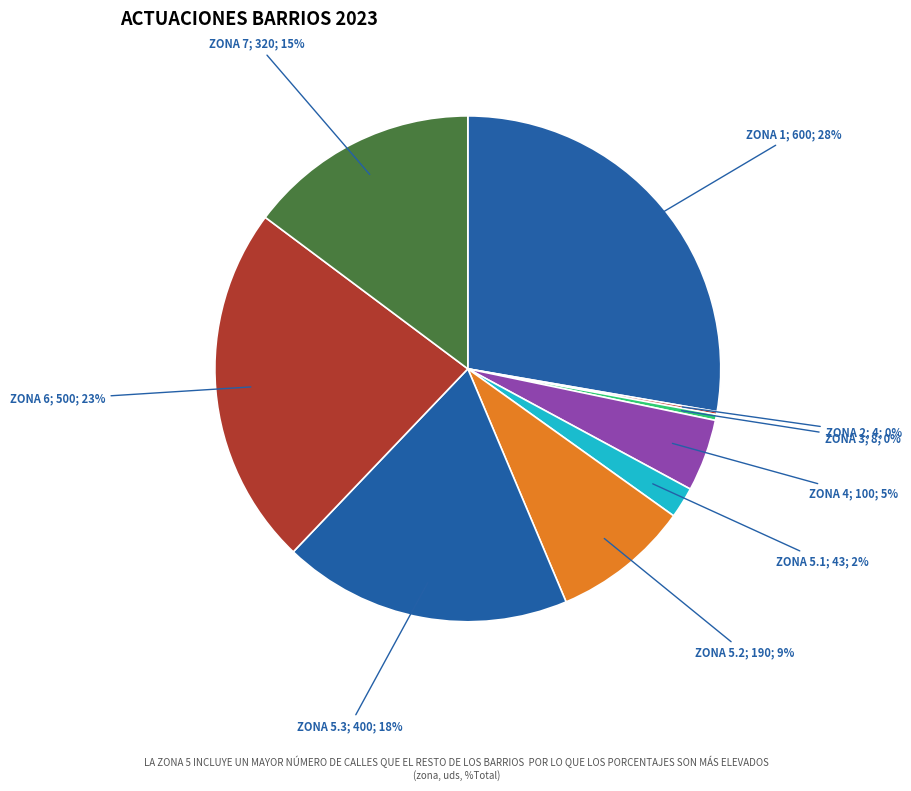

To the nearest percent, what is the difference between the largest and smallest slice percentages?

28%